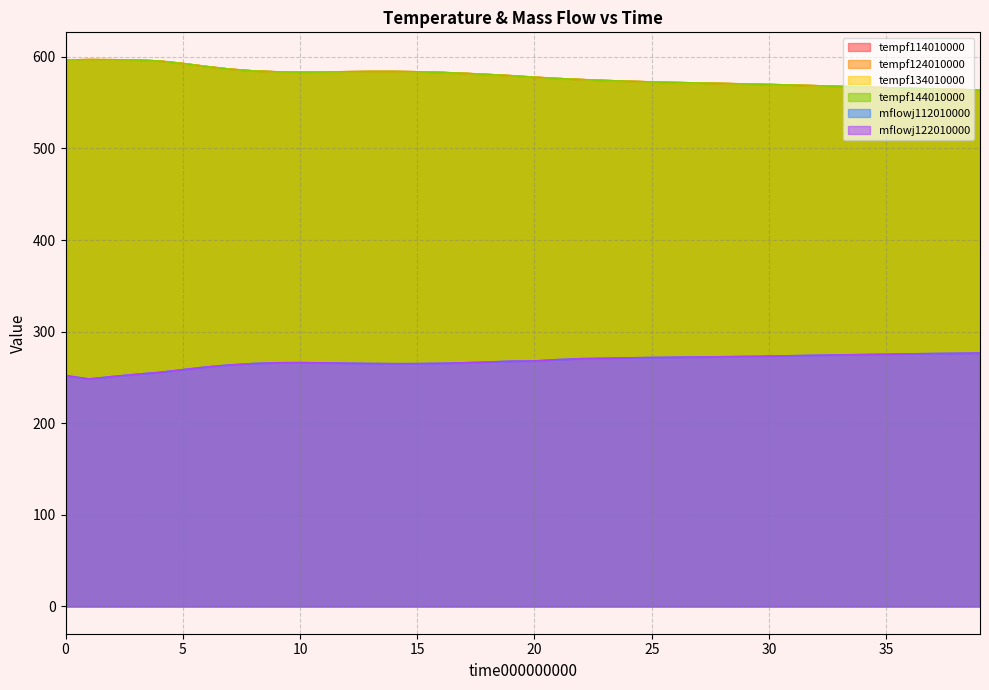

True or false: tempf144010000 has a value of 584.0 at 13.

True